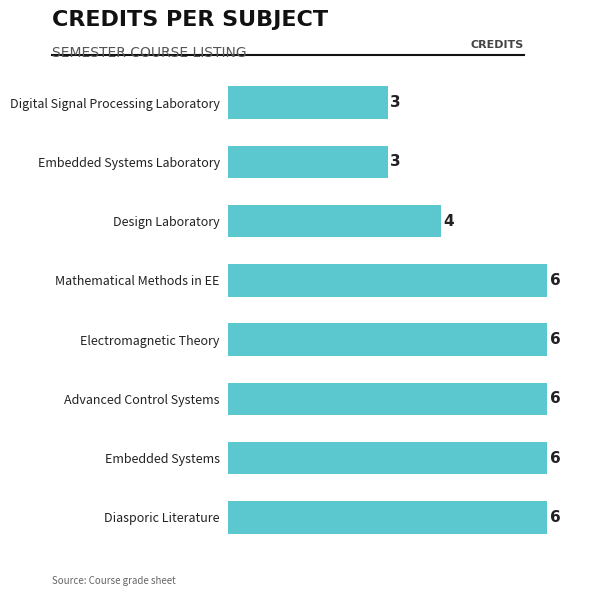

How many data points does each series have?

8